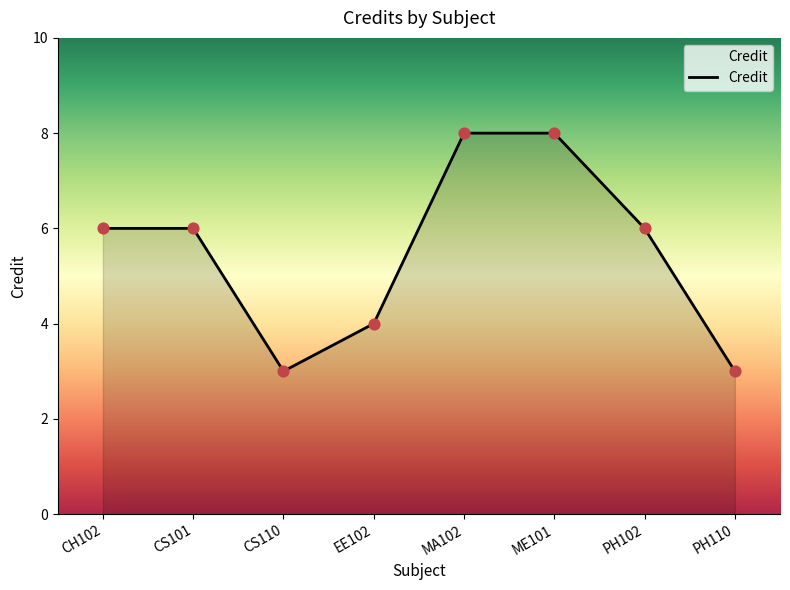

What is the change in value from CS101 to CS110?

-3